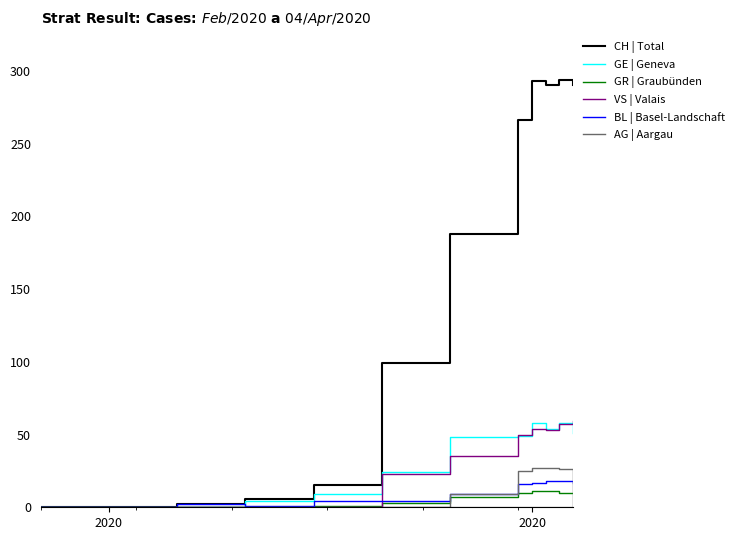

Which series has the largest total across all categories?

CH | Total